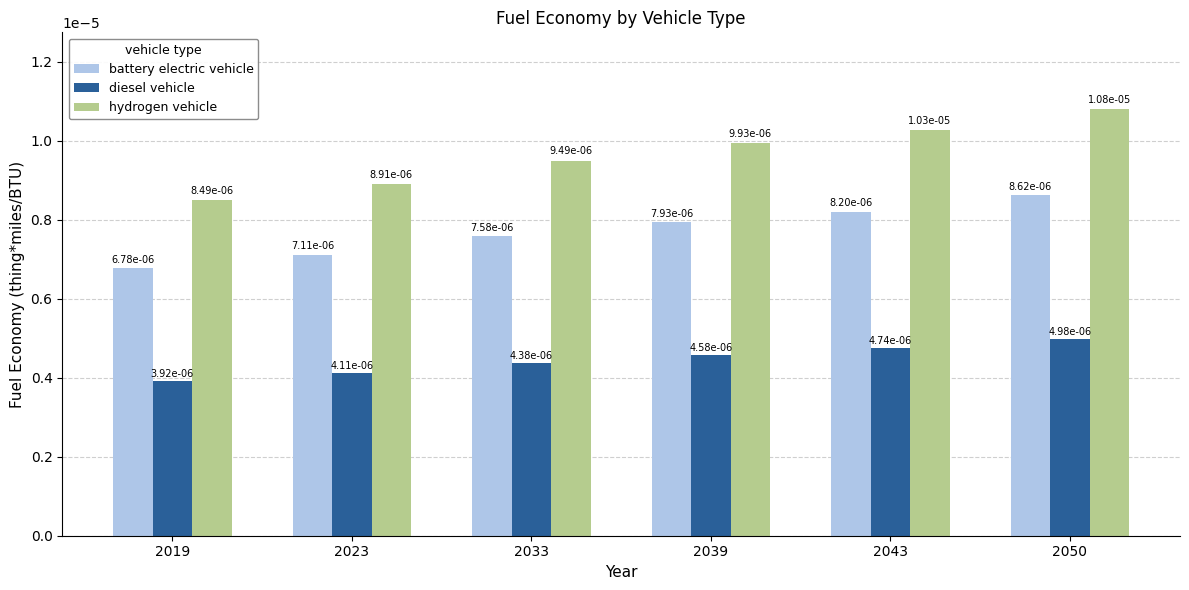

Which category has the lowest value across all series?

2019